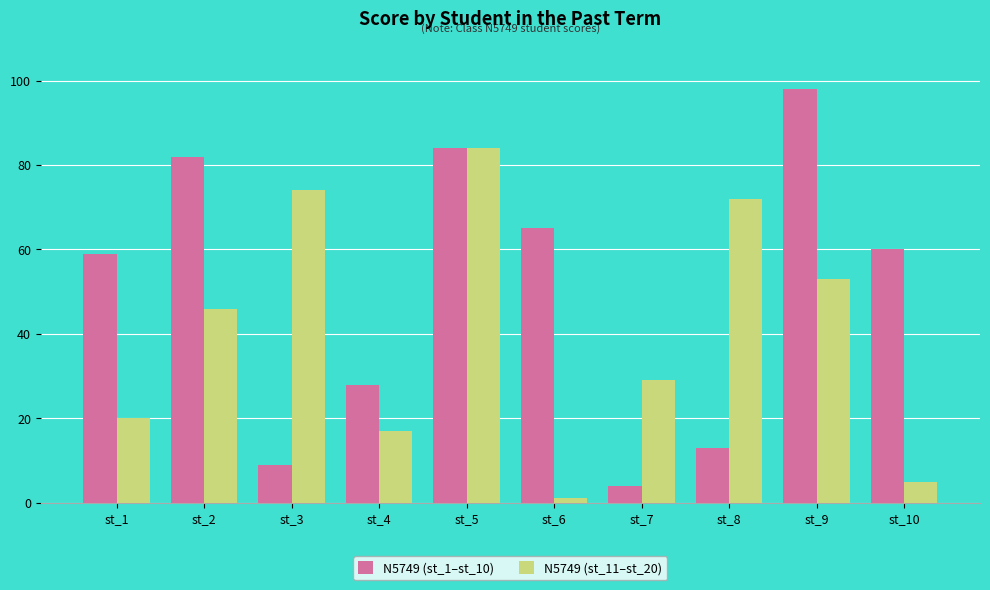

Which series has the largest range (max minus min)?

N5749 (st_1–st_10)